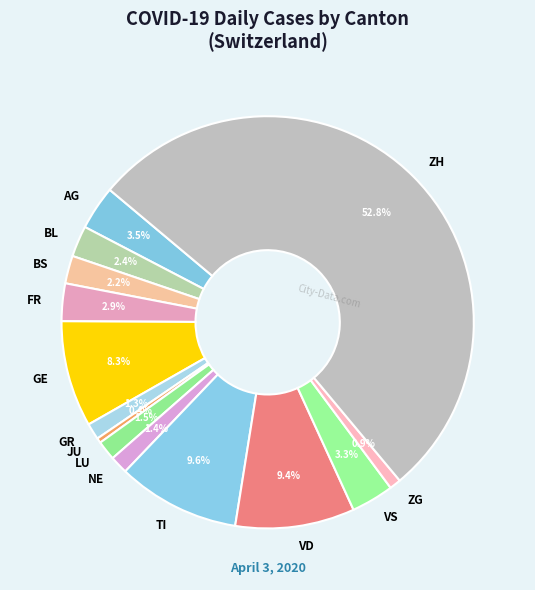

Between GE and ZG, which is larger?

GE